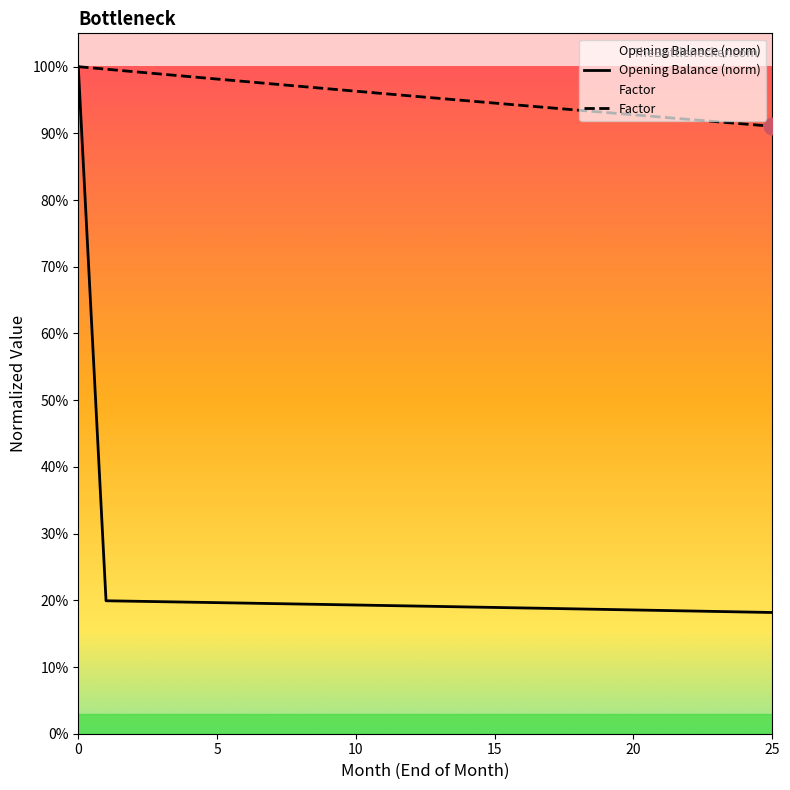

How many categories are shown in the chart?

26